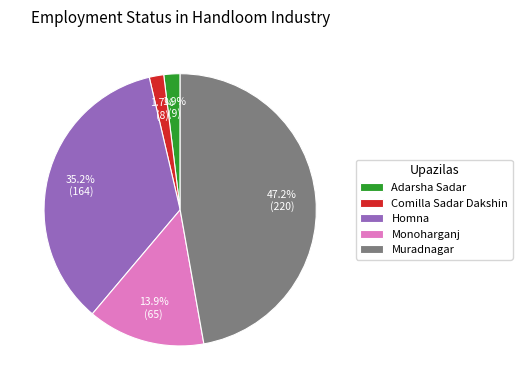

Combined, what portion of the pie is Adarsha Sadar and Comilla Sadar Dakshin?

3.6%